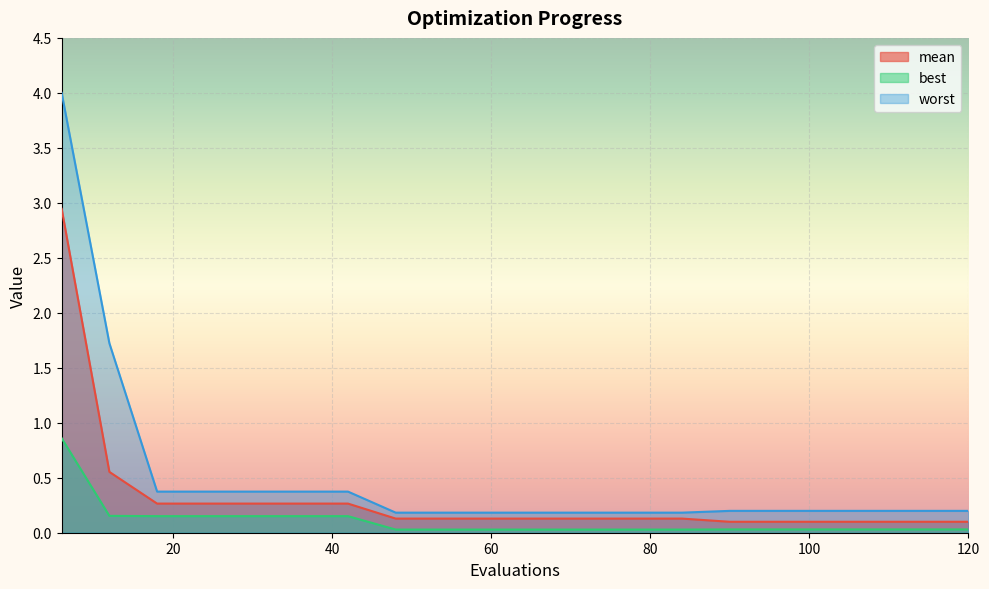

True or false: best has more than 0 points higher than both neighbors.

False